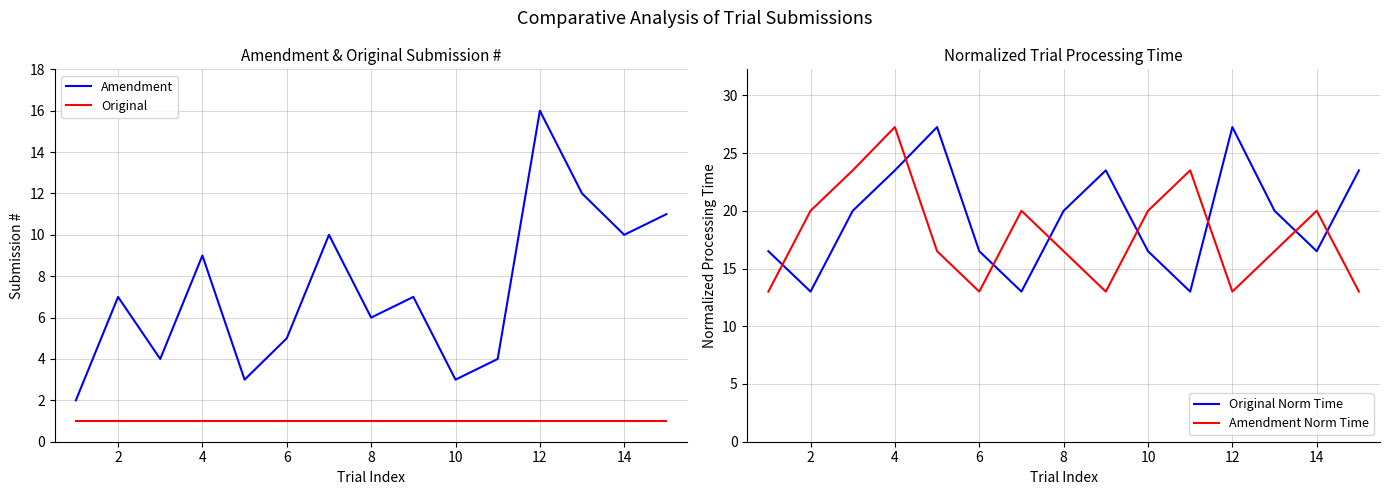

What is the average value of the Original series?

1